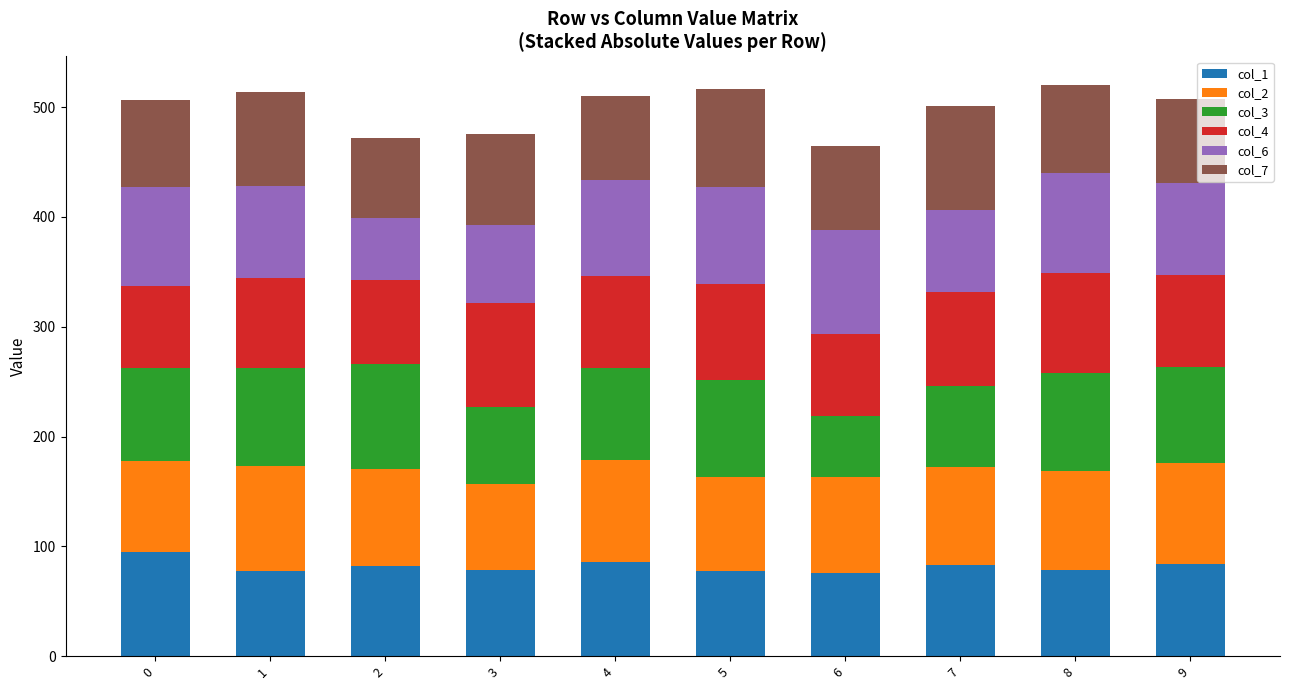

What is the total value across all series at 6?

464.6